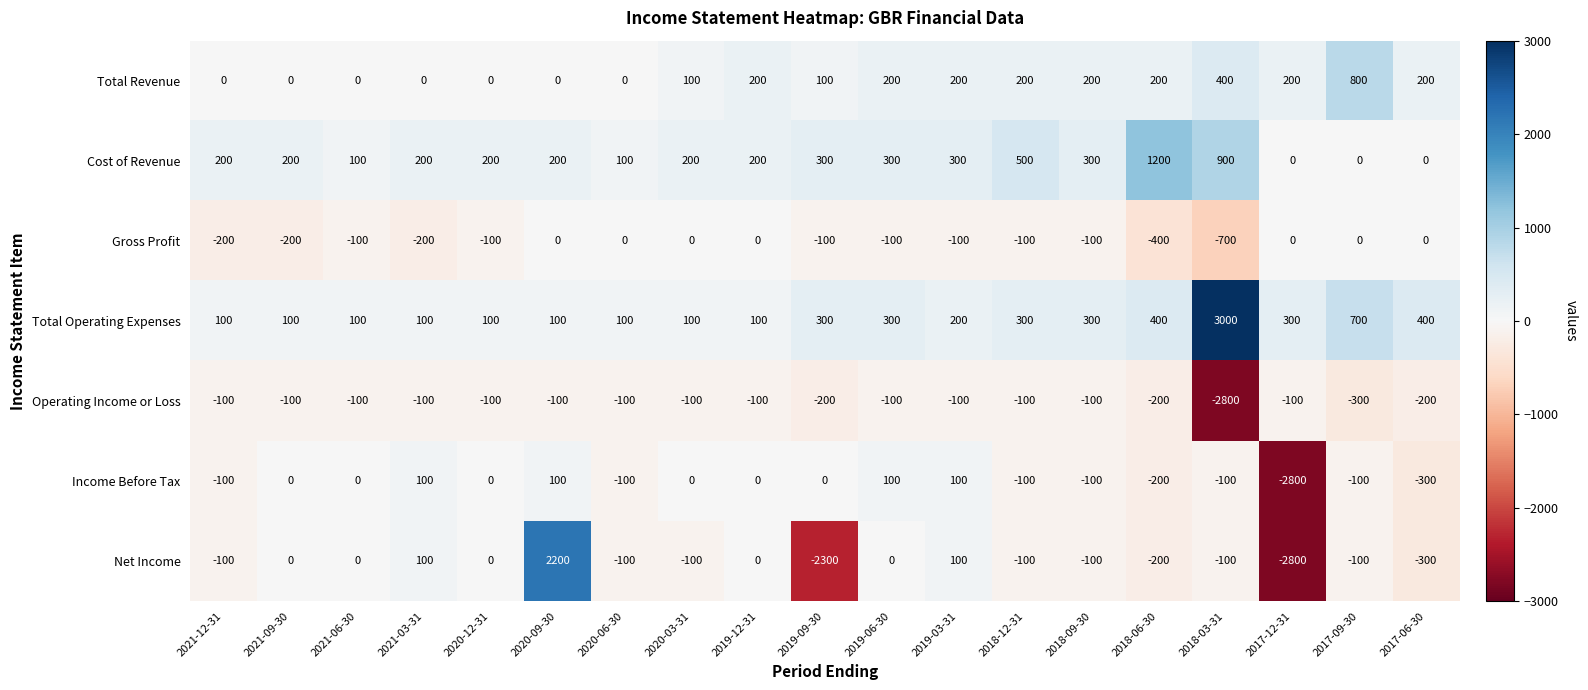

The Net Income series shows 3042 at 2020-09-30. True or false?

False